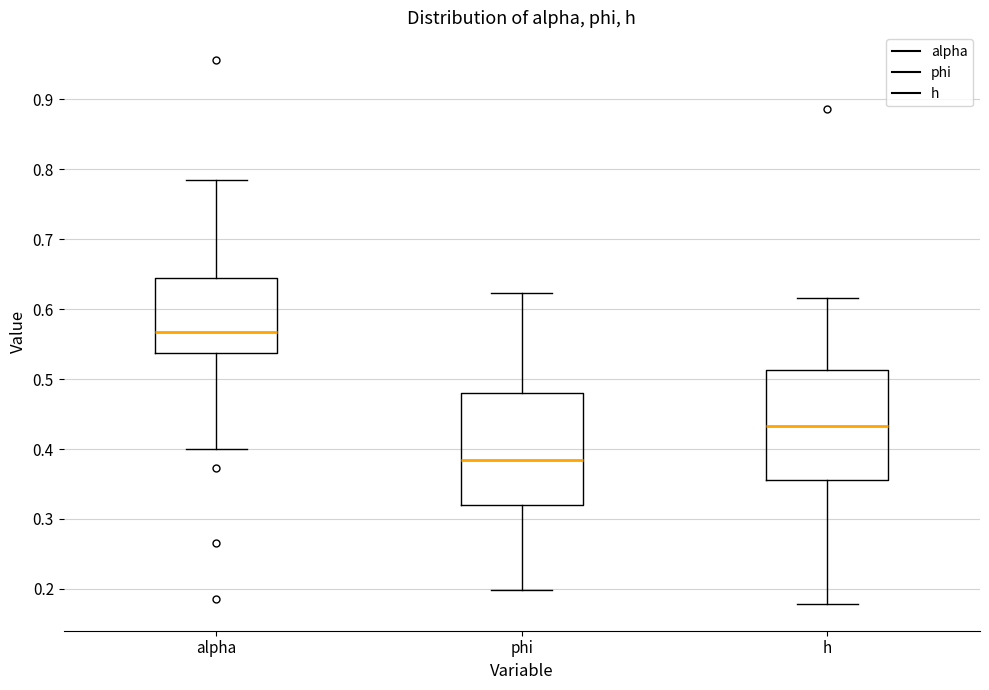

Reading left to right, read every box against the y-axis: the position of its median line, the range the box covers, and the ends of its whiskers. The values are not printed on the chart, so give them approximately, as read against the axis.

alpha: median 0.57, box 0.54 to 0.65, whiskers 0.40 to 0.79
phi: median 0.38, box 0.32 to 0.48, whiskers 0.20 to 0.62
h: median 0.43, box 0.36 to 0.51, whiskers 0.18 to 0.62